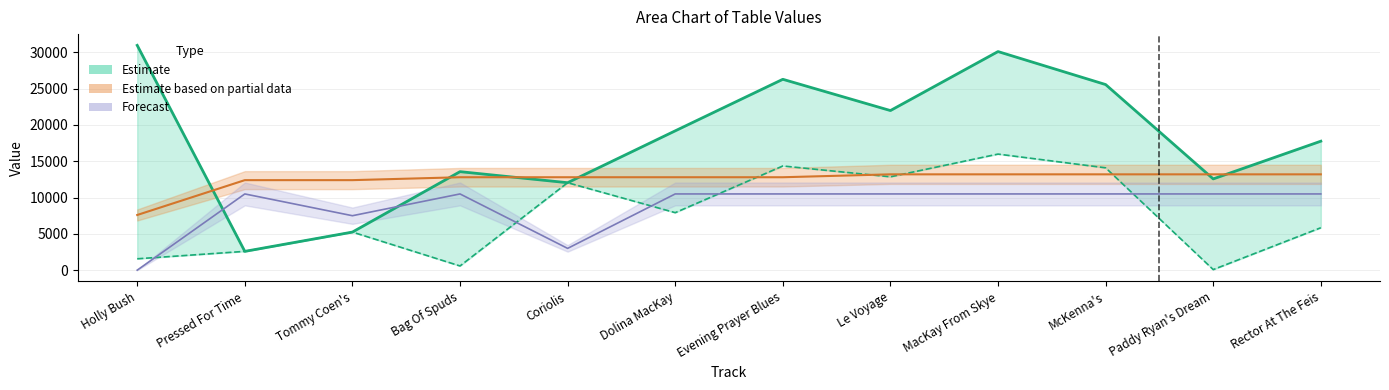

The col_1 (lower) series shows 7766 at Evening Prayer Blues. True or false?

False